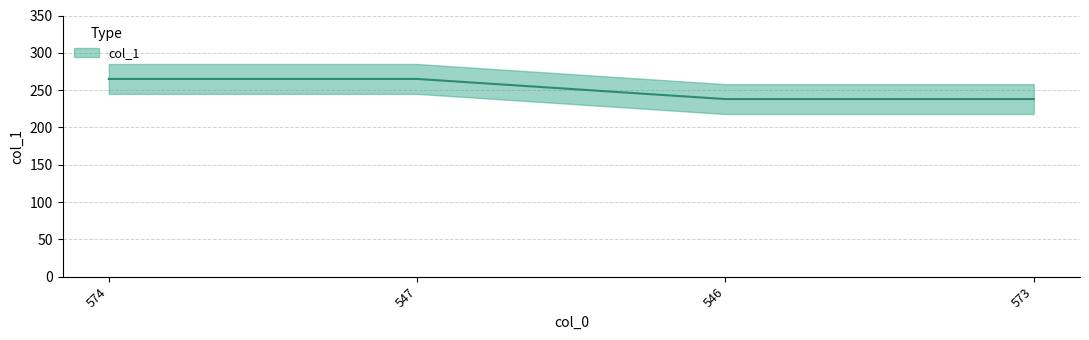

What is the label of the 1st point from the right?

573